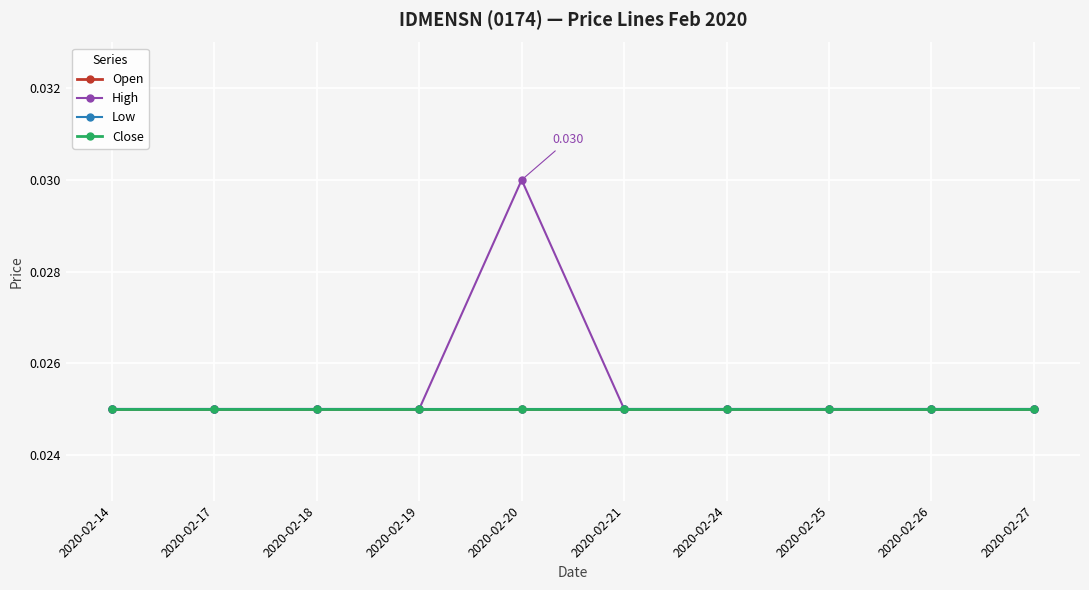

Is the value of Open at 2020-02-20 greater than the value of Close at 2020-02-24?

No